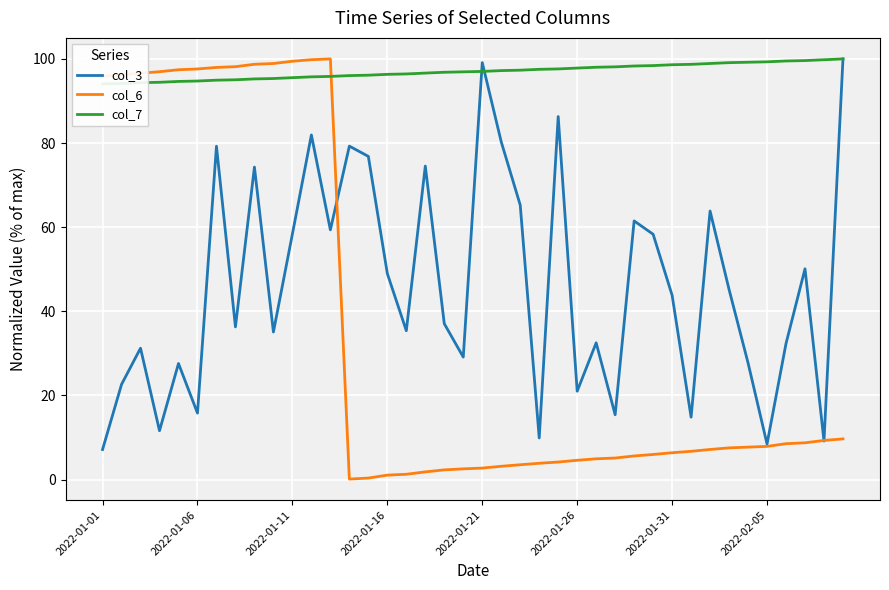

Is this an area chart (filled region under the line)?

No